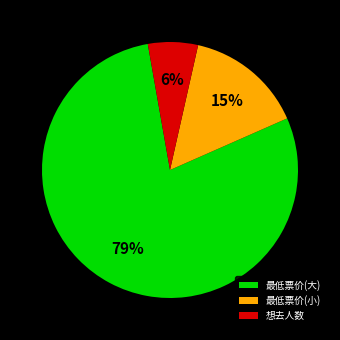

Does 想去人数 account for over 50% of the chart?

No